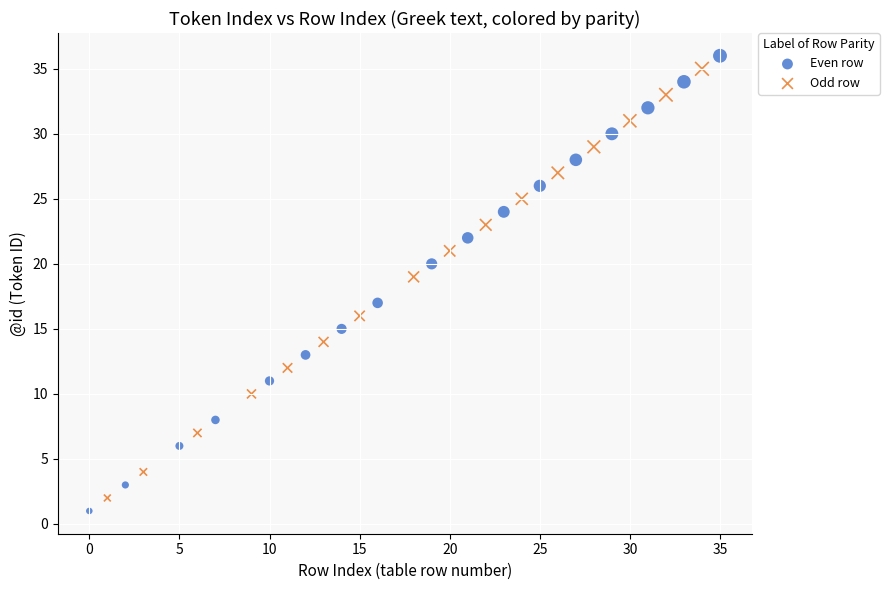

Which series has the largest Y range (max minus min)?

Even row